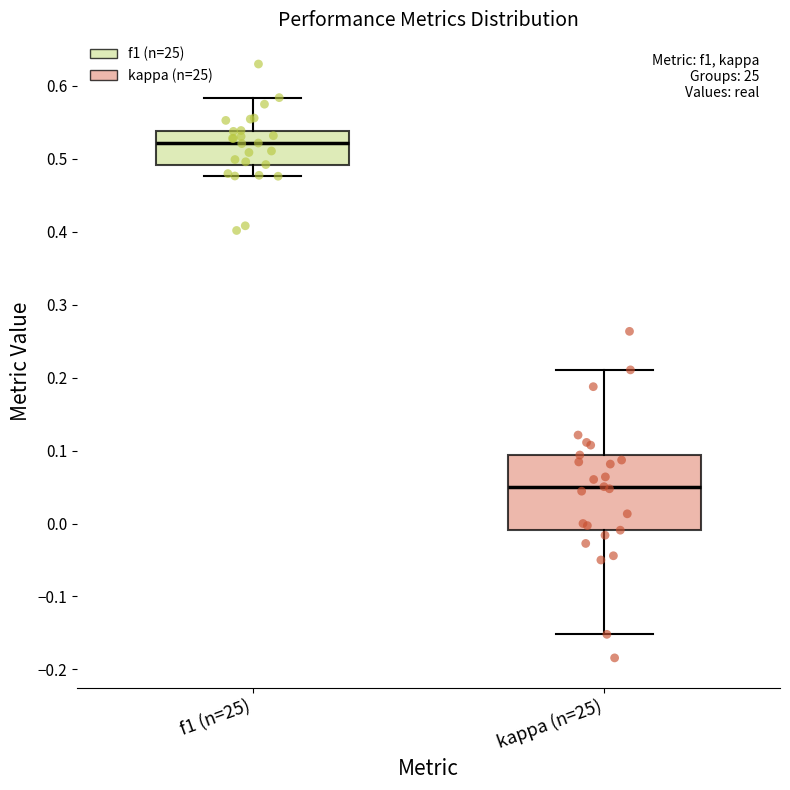

Which box has the highest median line?

f1 (n=25)